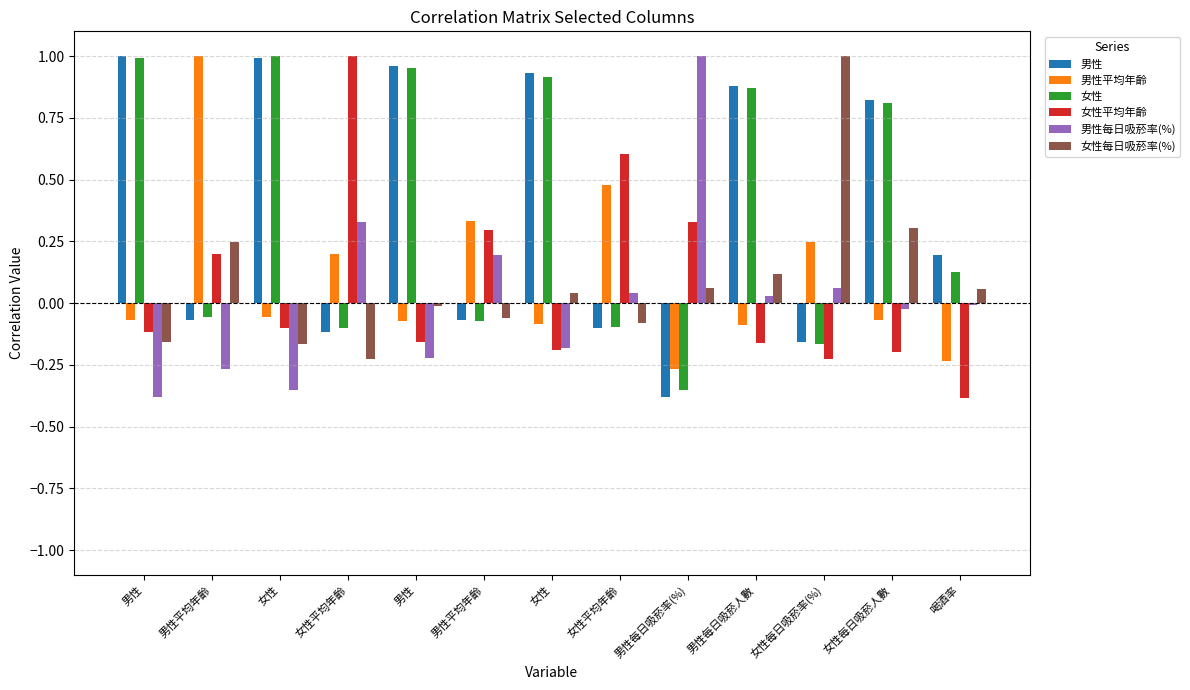

What are all the series names shown in the legend?

男性, 男性平均年齡, 女性, 女性平均年齡, 男性每日吸菸率(%), 女性每日吸菸率(%)